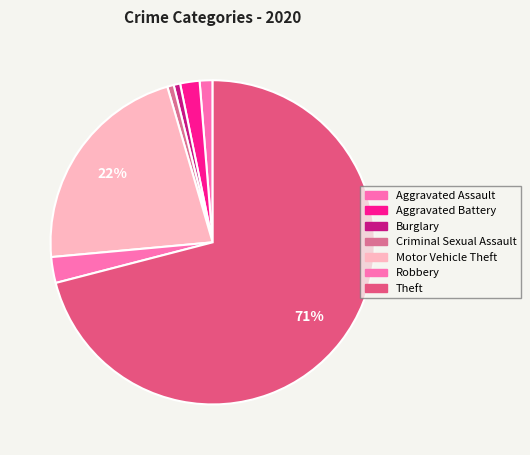

How many slices are in this pie chart?

7